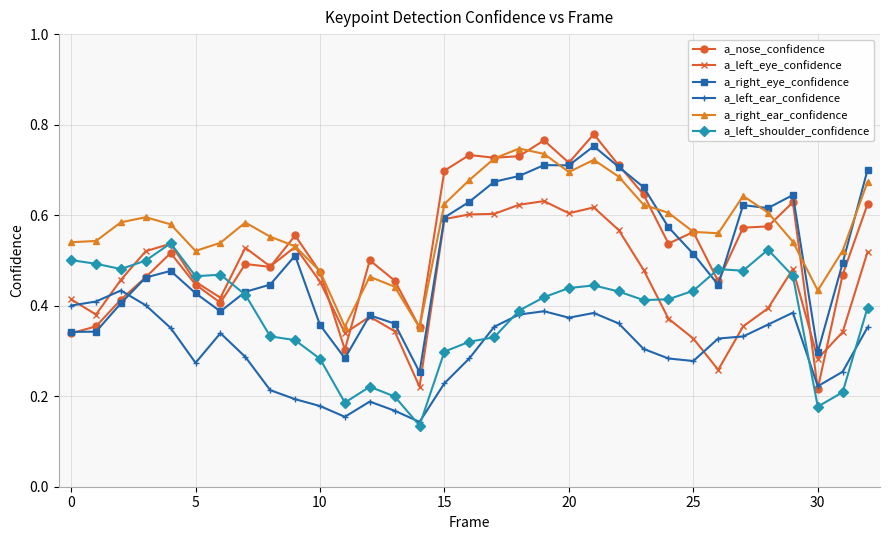

How many lines are shown in the chart?

6